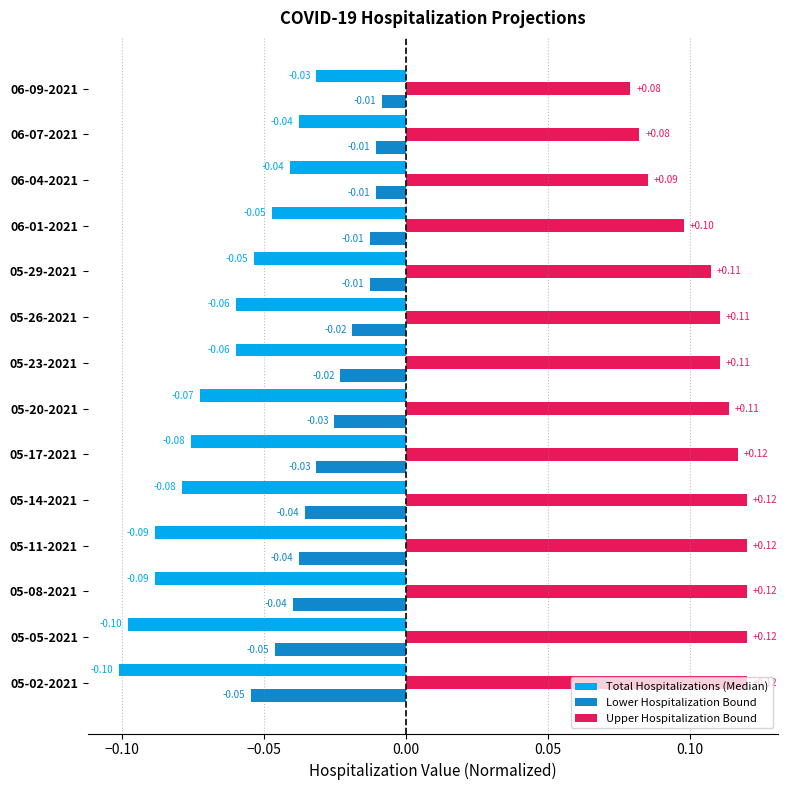

What is the maximum value shown in the chart?

0.1